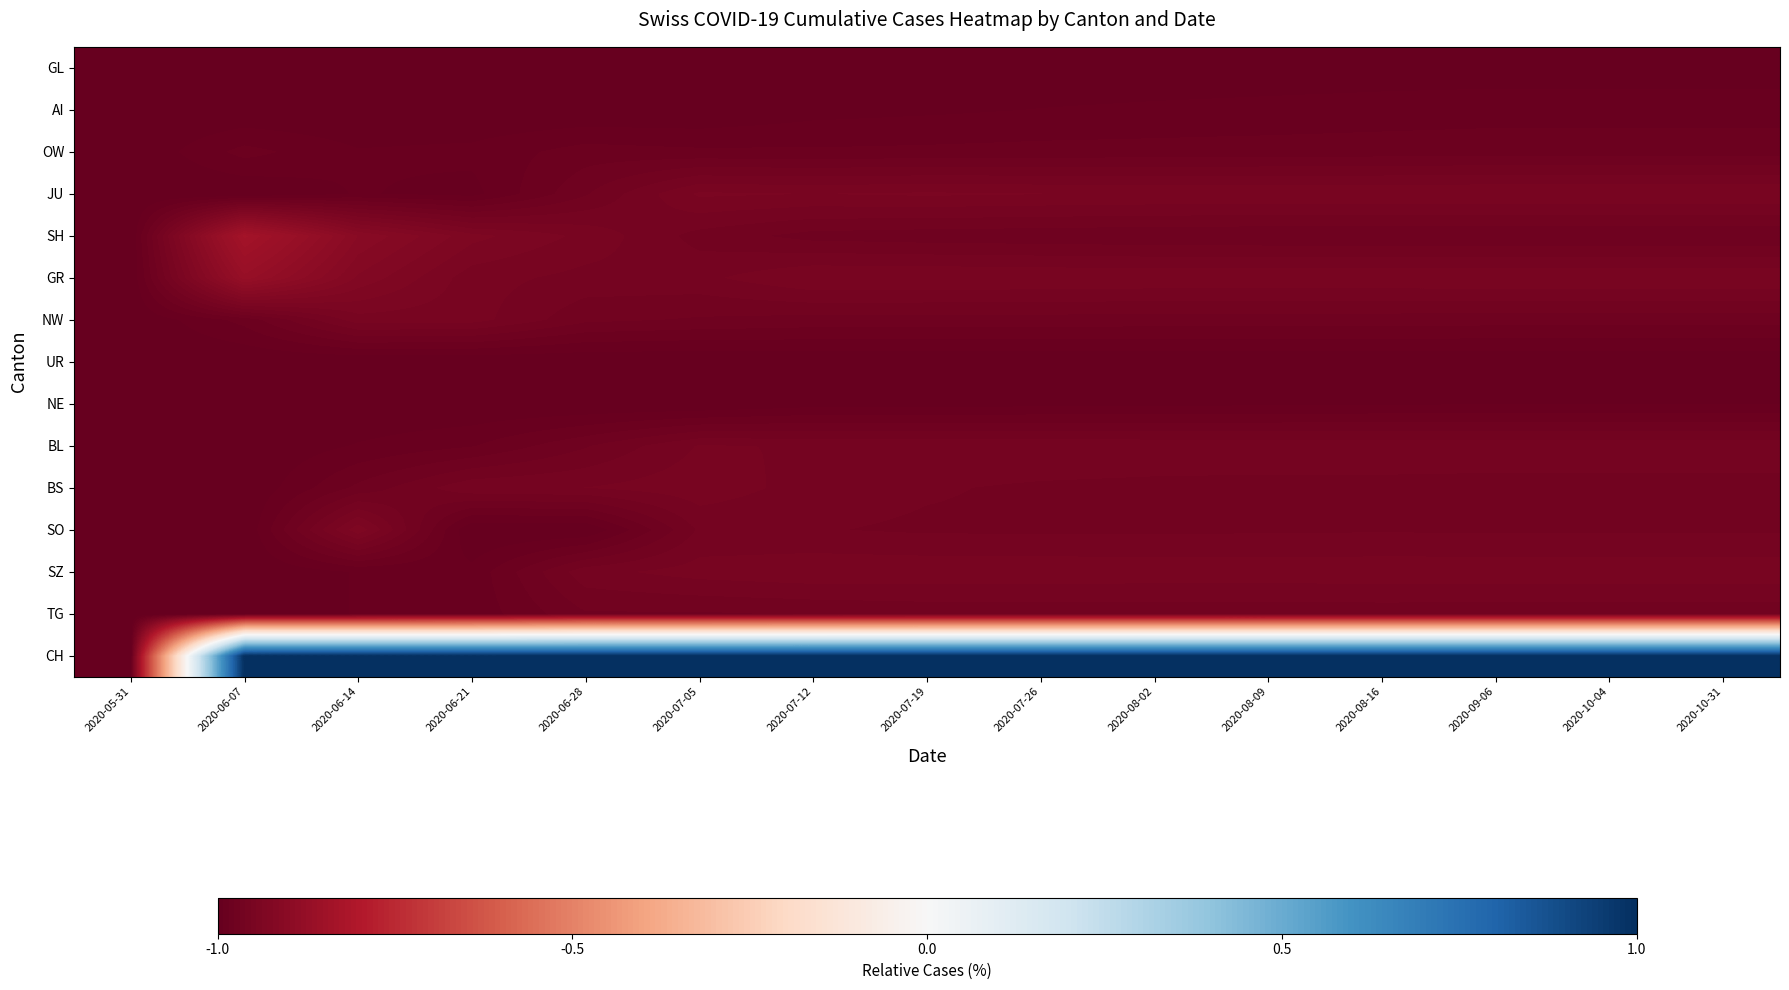

Reading left to right, what are all the values shown in this chart?

GL: 2020-05-31=-1.0	2020-06-07=-1.0	2020-06-14=-1.0	2020-06-21=-1.0	2020-06-28=-1.0	2020-07-05=-1.0	2020-07-12=-1.0	2020-07-19=-1.0	2020-07-26=-1.0	2020-08-02=-1.0	2020-08-09=-1.0	2020-08-16=-1.0	2020-09-06=-1.0	2020-10-04=-1.0	2020-10-31=-1.0
AI: 2020-05-31=-1.0	2020-06-07=-1.0	2020-06-14=-1.0	2020-06-21=-1.0	2020-06-28=-1.0	2020-07-05=-1.0	2020-07-12=-1.0	2020-07-19=-1.0	2020-07-26=-1.0	2020-08-02=-1.0	2020-08-09=-1.0	2020-08-16=-1.0	2020-09-06=-1.0	2020-10-04=-1.0	2020-10-31=-1.0
OW: 2020-05-31=-1.0	2020-06-07=-1.0	2020-06-14=-1.0	2020-06-21=-1.0	2020-06-28=-1.0	2020-07-05=-1.0	2020-07-12=-1.0	2020-07-19=-1.0	2020-07-26=-1.0	2020-08-02=-1.0	2020-08-09=-1.0	2020-08-16=-1.0	2020-09-06=-1.0	2020-10-04=-1.0	2020-10-31=-1.0
JU: 2020-05-31=-1.0	2020-06-07=-1.0	2020-06-14=-1.0	2020-06-21=-1.0	2020-06-28=-1.0	2020-07-05=-0.9	2020-07-12=-0.9	2020-07-19=-0.9	2020-07-26=-0.9	2020-08-02=-0.9	2020-08-09=-0.9	2020-08-16=-0.9	2020-09-06=-0.9	2020-10-04=-0.9	2020-10-31=-0.9
SH: 2020-05-31=-1.0	2020-06-07=-0.8	2020-06-14=-0.9	2020-06-21=-0.9	2020-06-28=-0.9	2020-07-05=-1.0	2020-07-12=-1.0	2020-07-19=-1.0	2020-07-26=-1.0	2020-08-02=-1.0	2020-08-09=-1.0	2020-08-16=-1.0	2020-09-06=-1.0	2020-10-04=-1.0	2020-10-31=-1.0
GR: 2020-05-31=-1.0	2020-06-07=-0.9	2020-06-14=-0.9	2020-06-21=-0.9	2020-06-28=-1.0	2020-07-05=-1.0	2020-07-12=-0.9	2020-07-19=-0.9	2020-07-26=-0.9	2020-08-02=-0.9	2020-08-09=-0.9	2020-08-16=-0.9	2020-09-06=-0.9	2020-10-04=-0.9	2020-10-31=-0.9
NW: 2020-05-31=-1.0	2020-06-07=-1.0	2020-06-14=-0.9	2020-06-21=-0.9	2020-06-28=-1.0	2020-07-05=-1.0	2020-07-12=-1.0	2020-07-19=-1.0	2020-07-26=-1.0	2020-08-02=-1.0	2020-08-09=-1.0	2020-08-16=-1.0	2020-09-06=-1.0	2020-10-04=-1.0	2020-10-31=-1.0
UR: 2020-05-31=-1.0	2020-06-07=-1.0	2020-06-14=-1.0	2020-06-21=-1.0	2020-06-28=-1.0	2020-07-05=-1.0	2020-07-12=-1.0	2020-07-19=-1.0	2020-07-26=-1.0	2020-08-02=-1.0	2020-08-09=-1.0	2020-08-16=-1.0	2020-09-06=-1.0	2020-10-04=-1.0	2020-10-31=-1.0
NE: 2020-05-31=-1.0	2020-06-07=-1.0	2020-06-14=-1.0	2020-06-21=-1.0	2020-06-28=-1.0	2020-07-05=-1.0	2020-07-12=-1.0	2020-07-19=-1.0	2020-07-26=-1.0	2020-08-02=-1.0	2020-08-09=-1.0	2020-08-16=-1.0	2020-09-06=-1.0	2020-10-04=-1.0	2020-10-31=-1.0
BL: 2020-05-31=-1.0	2020-06-07=-1.0	2020-06-14=-1.0	2020-06-21=-1.0	2020-06-28=-1.0	2020-07-05=-1.0	2020-07-12=-1.0	2020-07-19=-1.0	2020-07-26=-1.0	2020-08-02=-1.0	2020-08-09=-1.0	2020-08-16=-1.0	2020-09-06=-1.0	2020-10-04=-1.0	2020-10-31=-1.0
BS: 2020-05-31=-1.0	2020-06-07=-1.0	2020-06-14=-1.0	2020-06-21=-1.0	2020-06-28=-1.0	2020-07-05=-0.9	2020-07-12=-1.0	2020-07-19=-1.0	2020-07-26=-1.0	2020-08-02=-1.0	2020-08-09=-1.0	2020-08-16=-1.0	2020-09-06=-1.0	2020-10-04=-1.0	2020-10-31=-1.0
SO: 2020-05-31=-1.0	2020-06-07=-1.0	2020-06-14=-0.9	2020-06-21=-1.0	2020-06-28=-1.0	2020-07-05=-1.0	2020-07-12=-1.0	2020-07-19=-1.0	2020-07-26=-1.0	2020-08-02=-1.0	2020-08-09=-1.0	2020-08-16=-1.0	2020-09-06=-1.0	2020-10-04=-1.0	2020-10-31=-1.0
SZ: 2020-05-31=-1.0	2020-06-07=-1.0	2020-06-14=-1.0	2020-06-21=-1.0	2020-06-28=-1.0	2020-07-05=-0.9	2020-07-12=-0.9	2020-07-19=-0.9	2020-07-26=-0.9	2020-08-02=-0.9	2020-08-09=-0.9	2020-08-16=-0.9	2020-09-06=-0.9	2020-10-04=-0.9	2020-10-31=-0.9
TG: 2020-05-31=-1.0	2020-06-07=-1.0	2020-06-14=-1.0	2020-06-21=-1.0	2020-06-28=-1.0	2020-07-05=-1.0	2020-07-12=-1.0	2020-07-19=-1.0	2020-07-26=-1.0	2020-08-02=-1.0	2020-08-09=-1.0	2020-08-16=-1.0	2020-09-06=-1.0	2020-10-04=-1.0	2020-10-31=-1.0
CH: 2020-05-31=-1.0	2020-06-07=1.0	2020-06-14=1.0	2020-06-21=1.0	2020-06-28=1.0	2020-07-05=1.0	2020-07-12=1.0	2020-07-19=1.0	2020-07-26=1.0	2020-08-02=1.0	2020-08-09=1.0	2020-08-16=1.0	2020-09-06=1.0	2020-10-04=1.0	2020-10-31=1.0